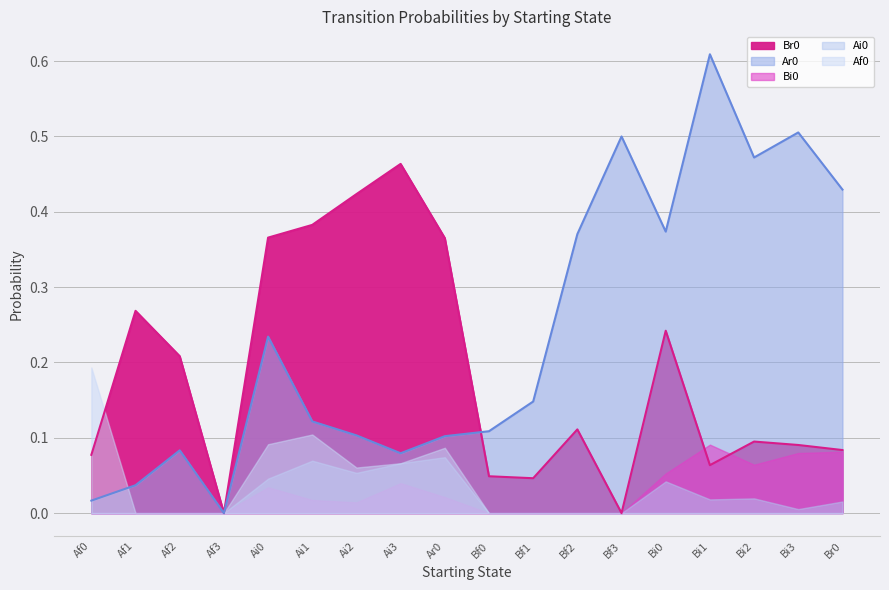

What is the total value across all series at Af0?

0.3